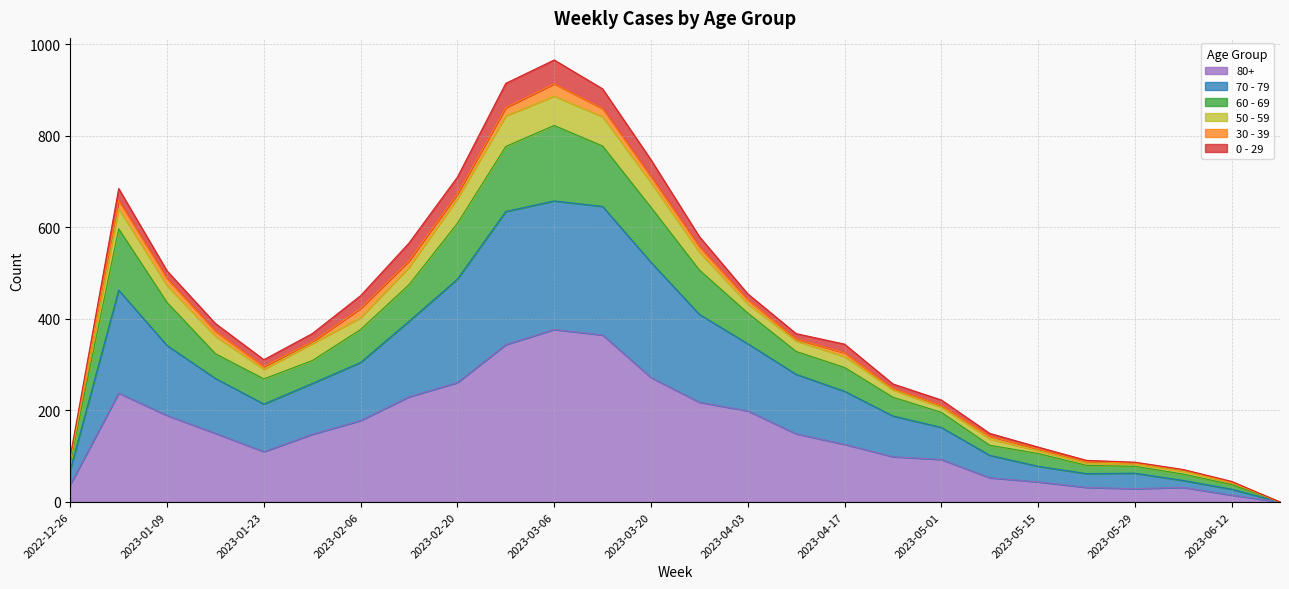

True or false: 80+ and 60 - 69 intersect in this chart.

False